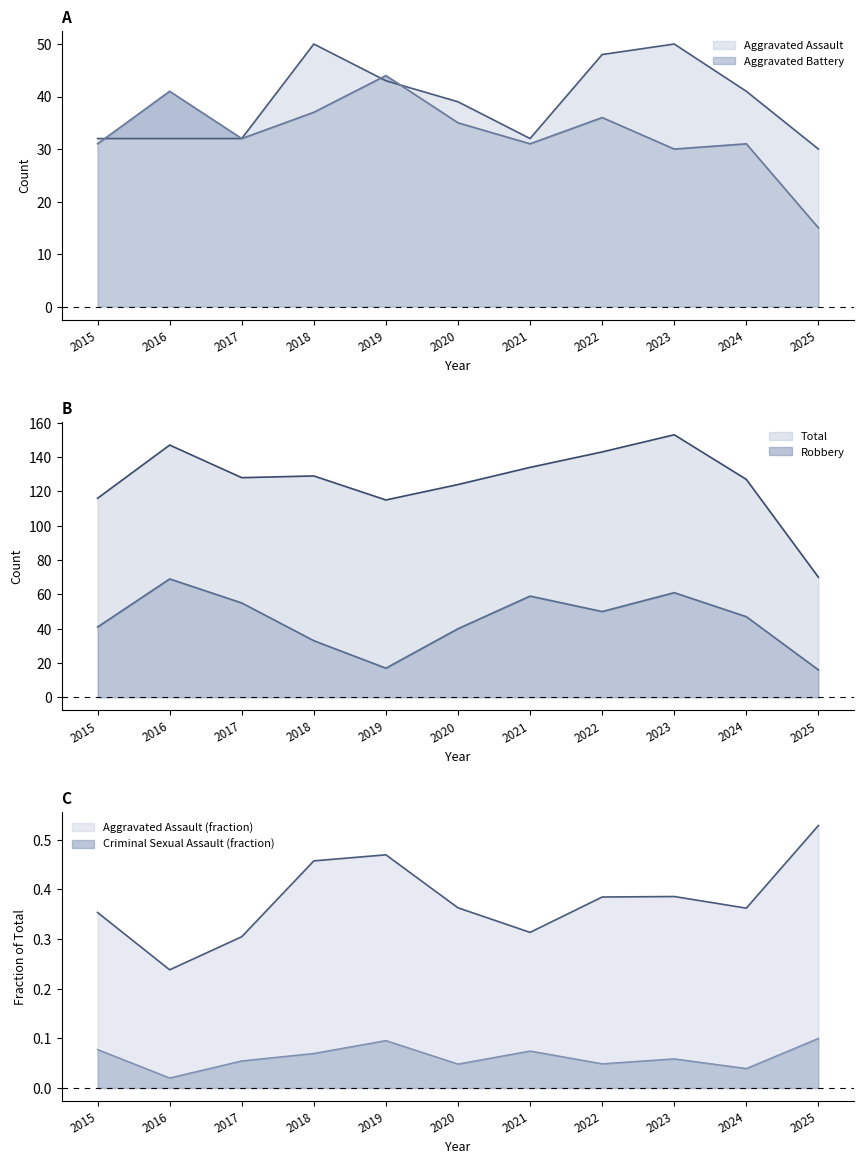

Which category has the highest value in the Total series?

2023